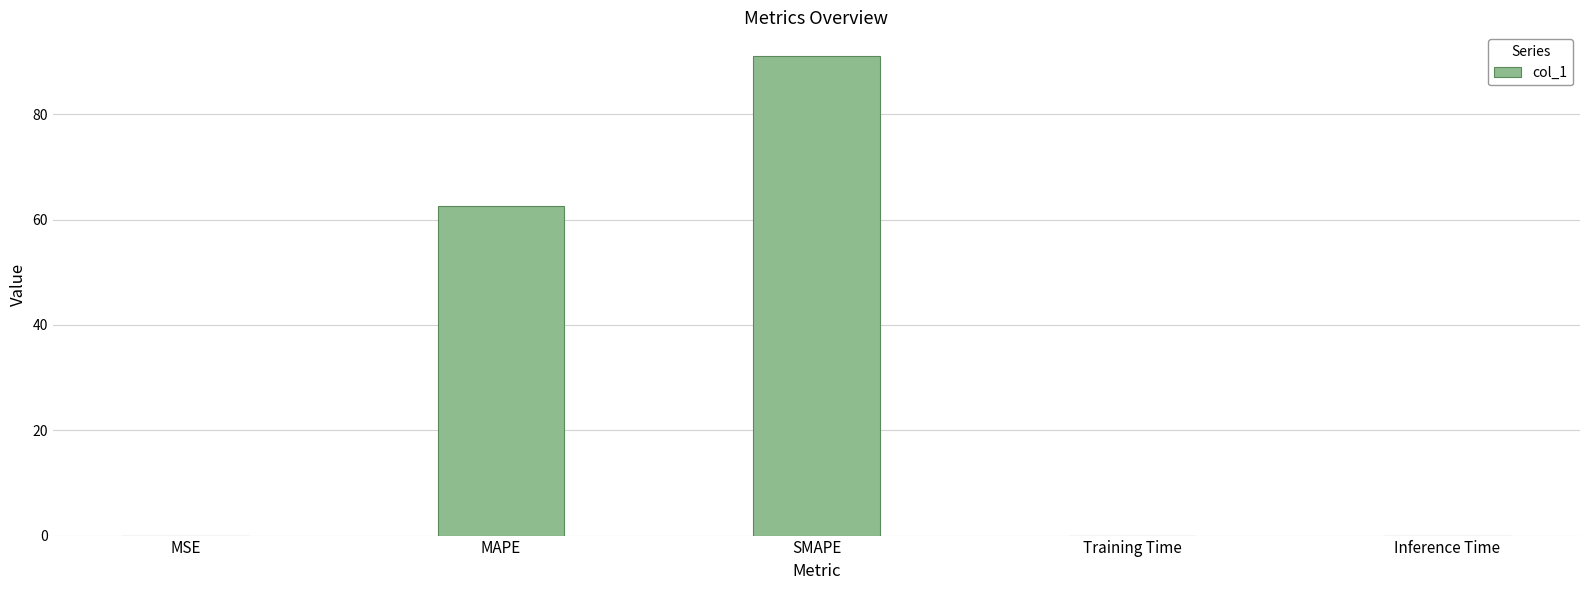

True or false: the data shows 62.6 at MAPE.

True